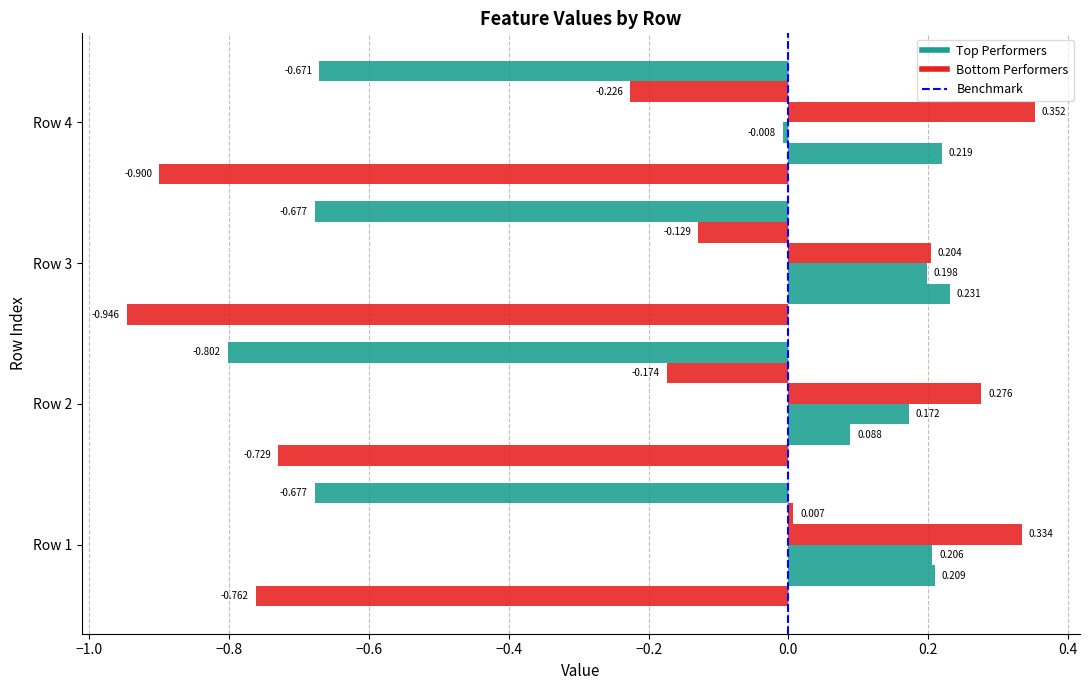

How many distinct data groups are displayed?

6